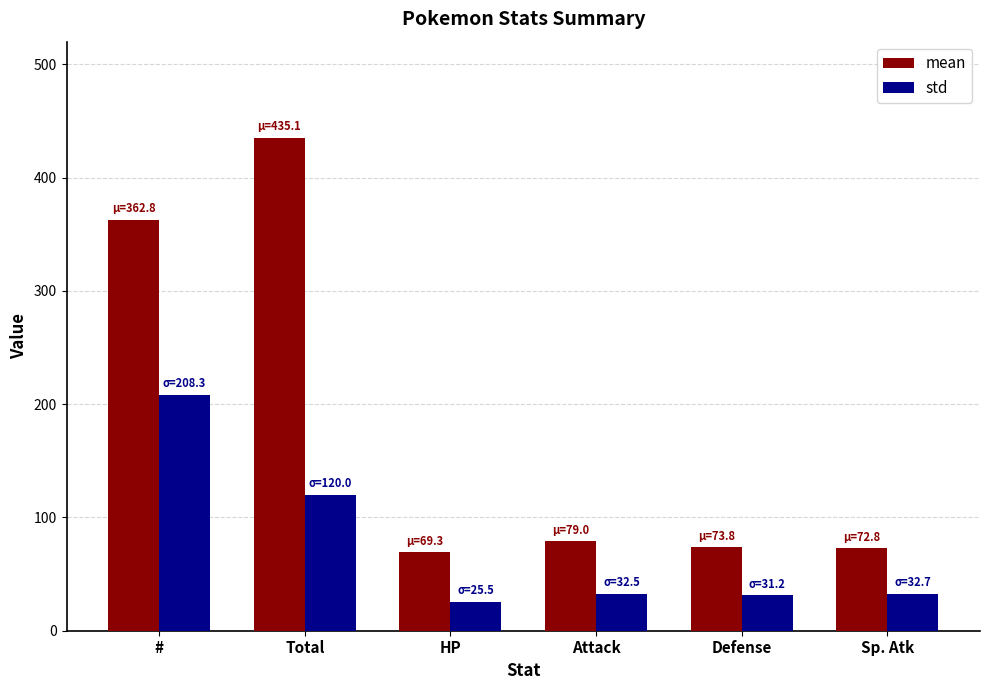

Which series changed the most between Total and Defense?

mean